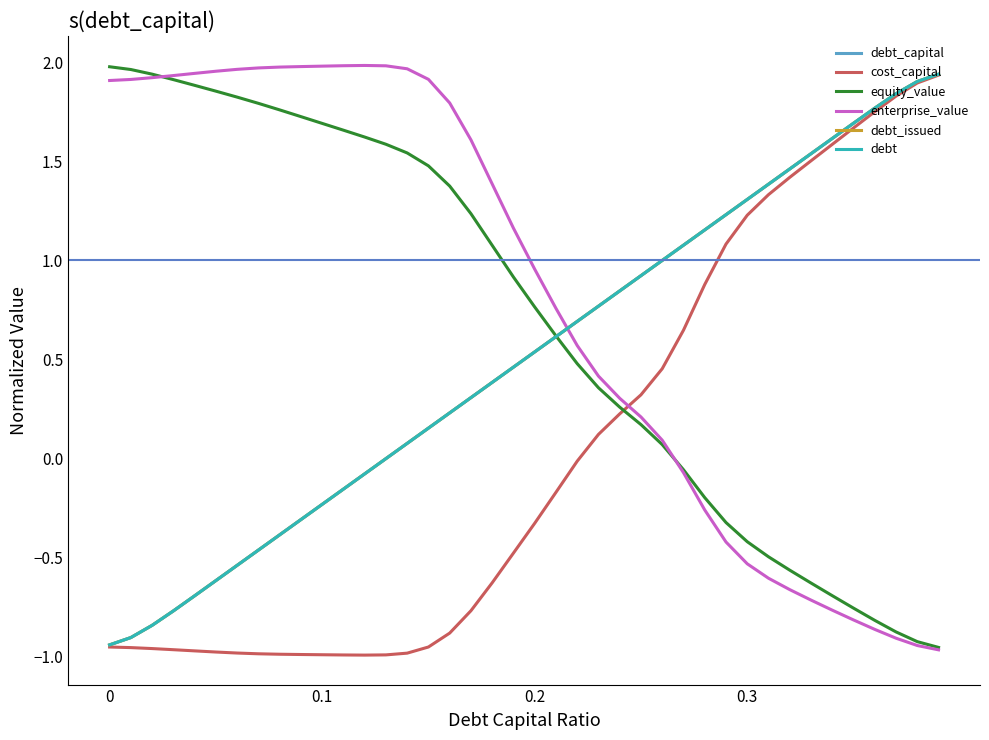

Does the chart display data point markers on the line(s)?

No